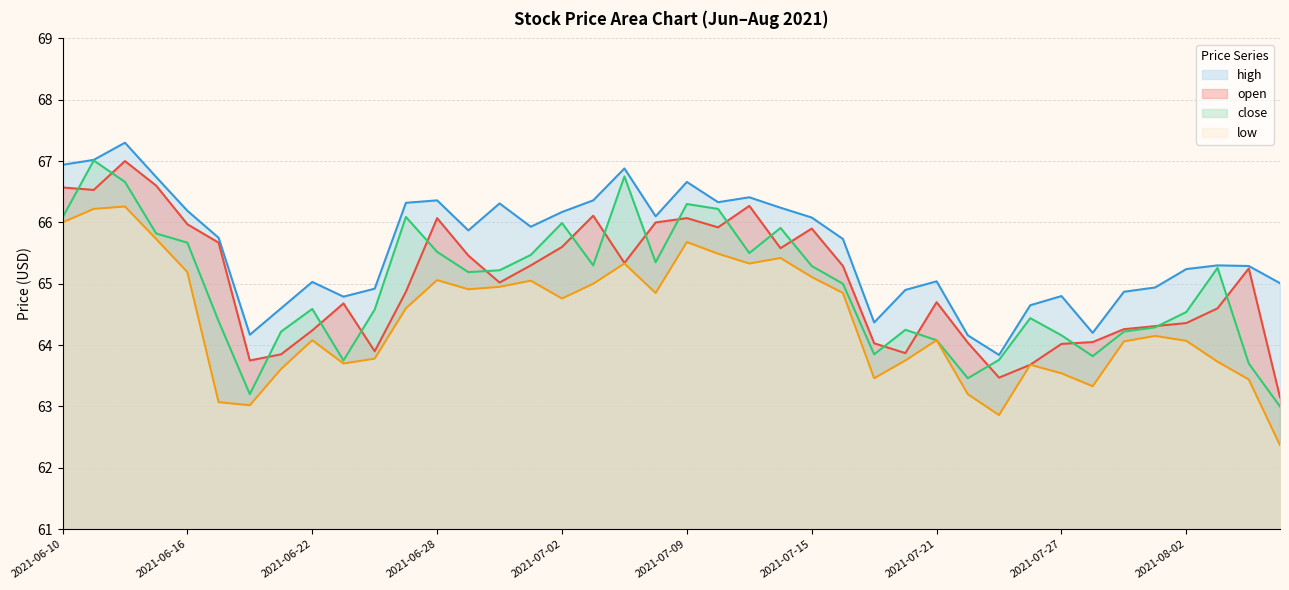

True or false: low has a value of 94.0 at 2021-07-29.

False